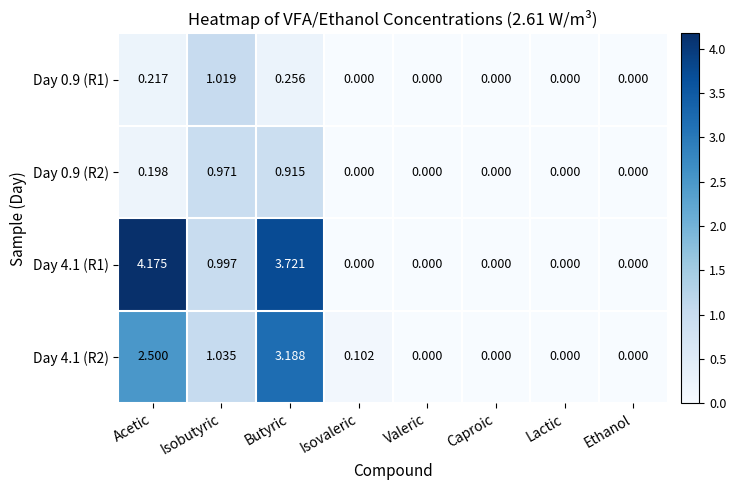

At which label is Day 4.1 (R2) closest to 1?

Isobutyric